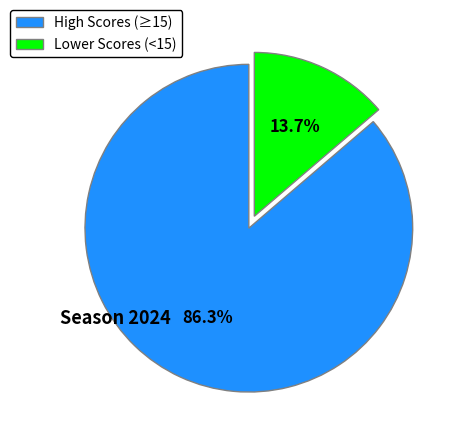

To the nearest percent, what is the average slice percentage?

50%